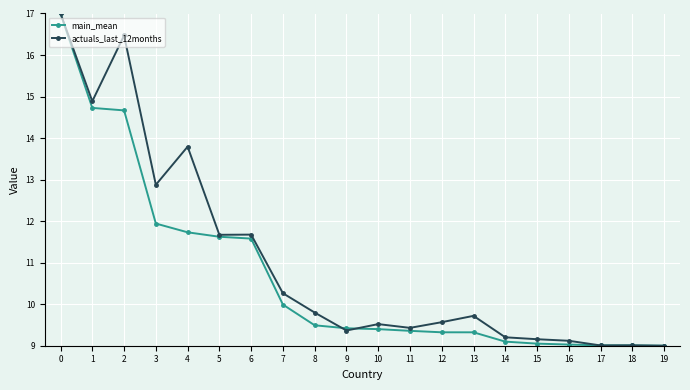

What is the approximate value of main_mean at 11?

9.4